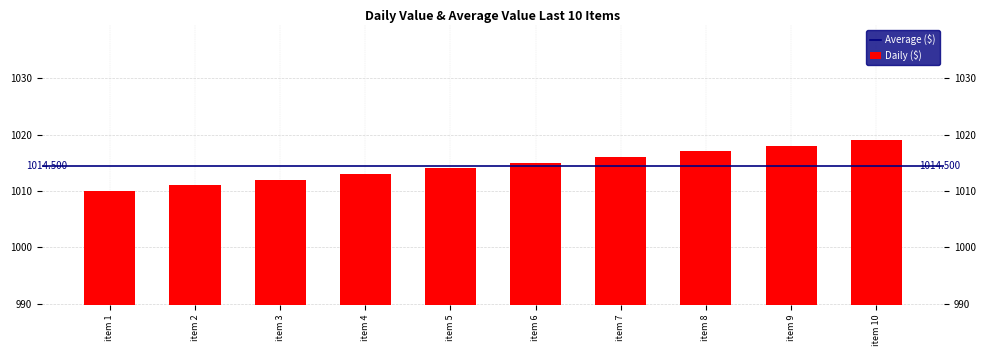

What is the sum of all values?

10145